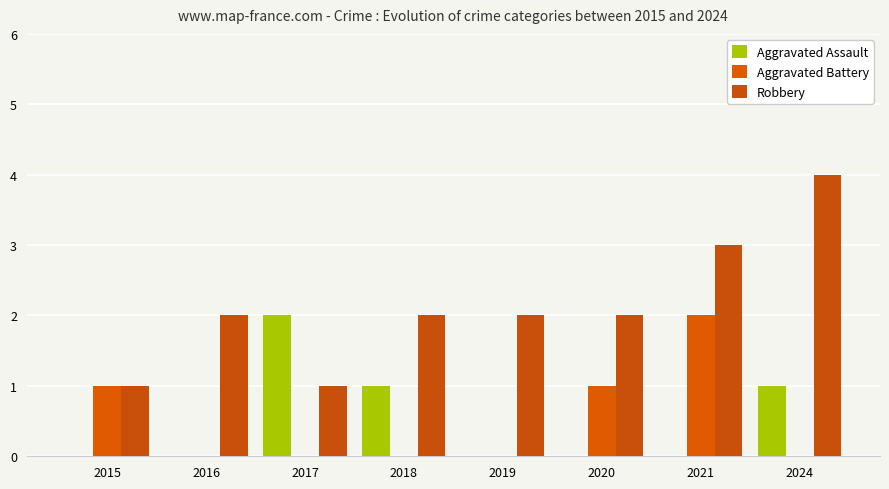

Reading left to right, transcribe all the data shown in this chart.

Aggravated Assault: 0	0	2	1	0	0	0	1
Aggravated Battery: 1	0	0	0	0	1	2	0
Robbery: 1	2	1	2	2	2	3	4